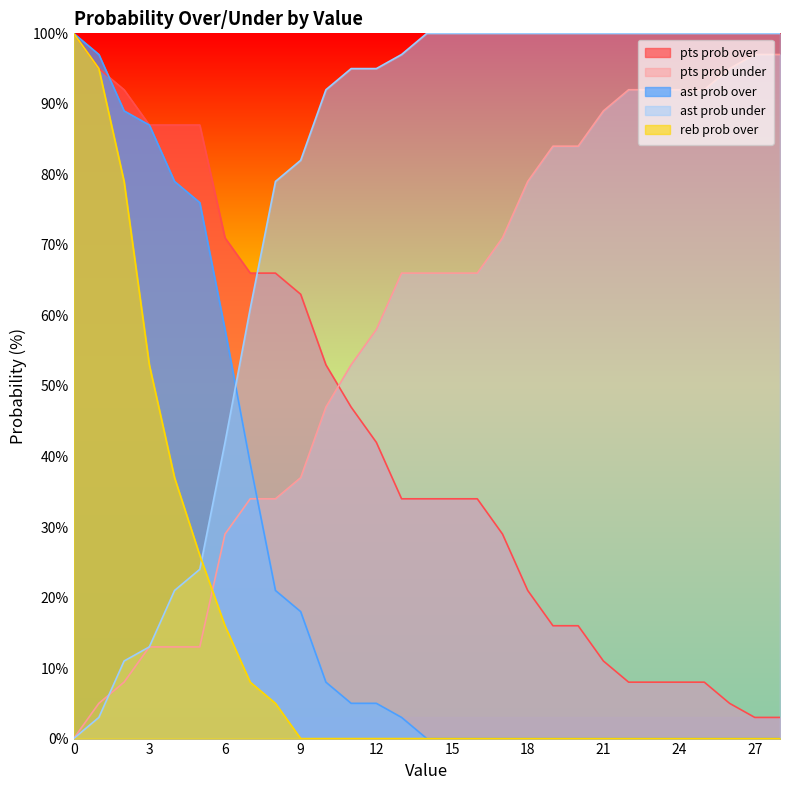

True or false: reb prob over has more than 2 points higher than both neighbors.

False